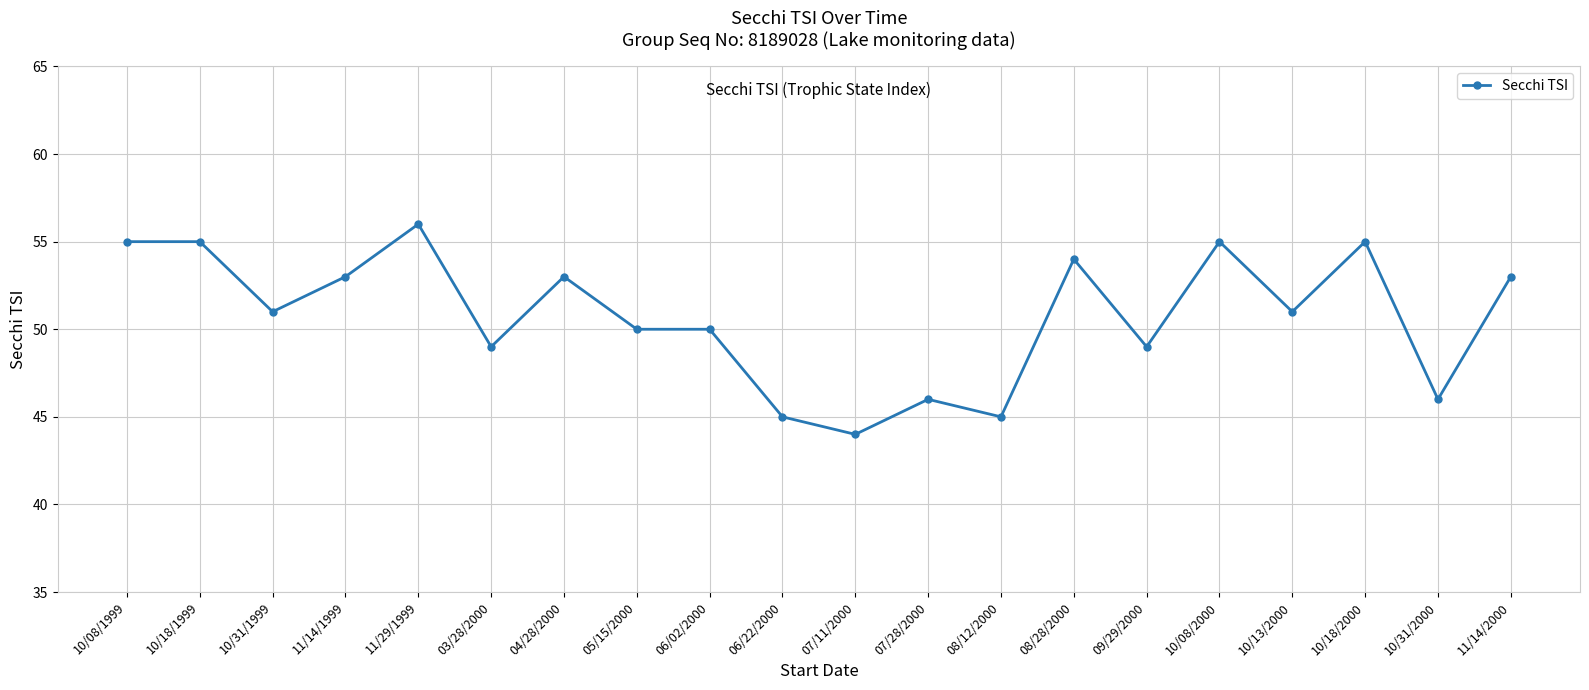

What is the value of the 4th point from the left?

53